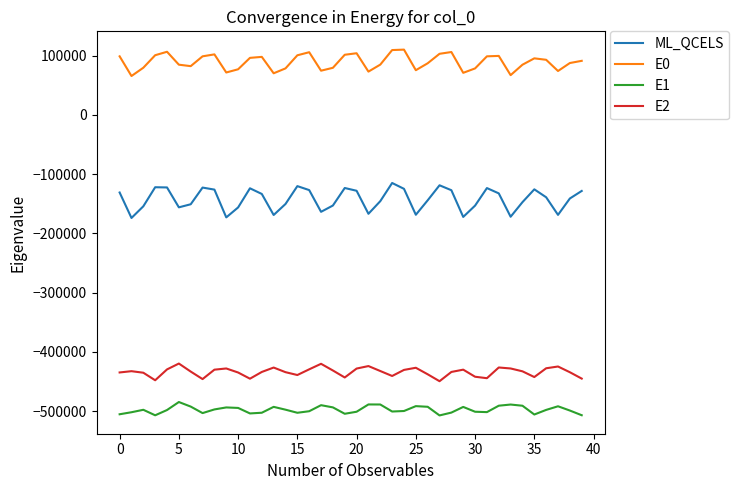

What is the greatest value displayed?

109992